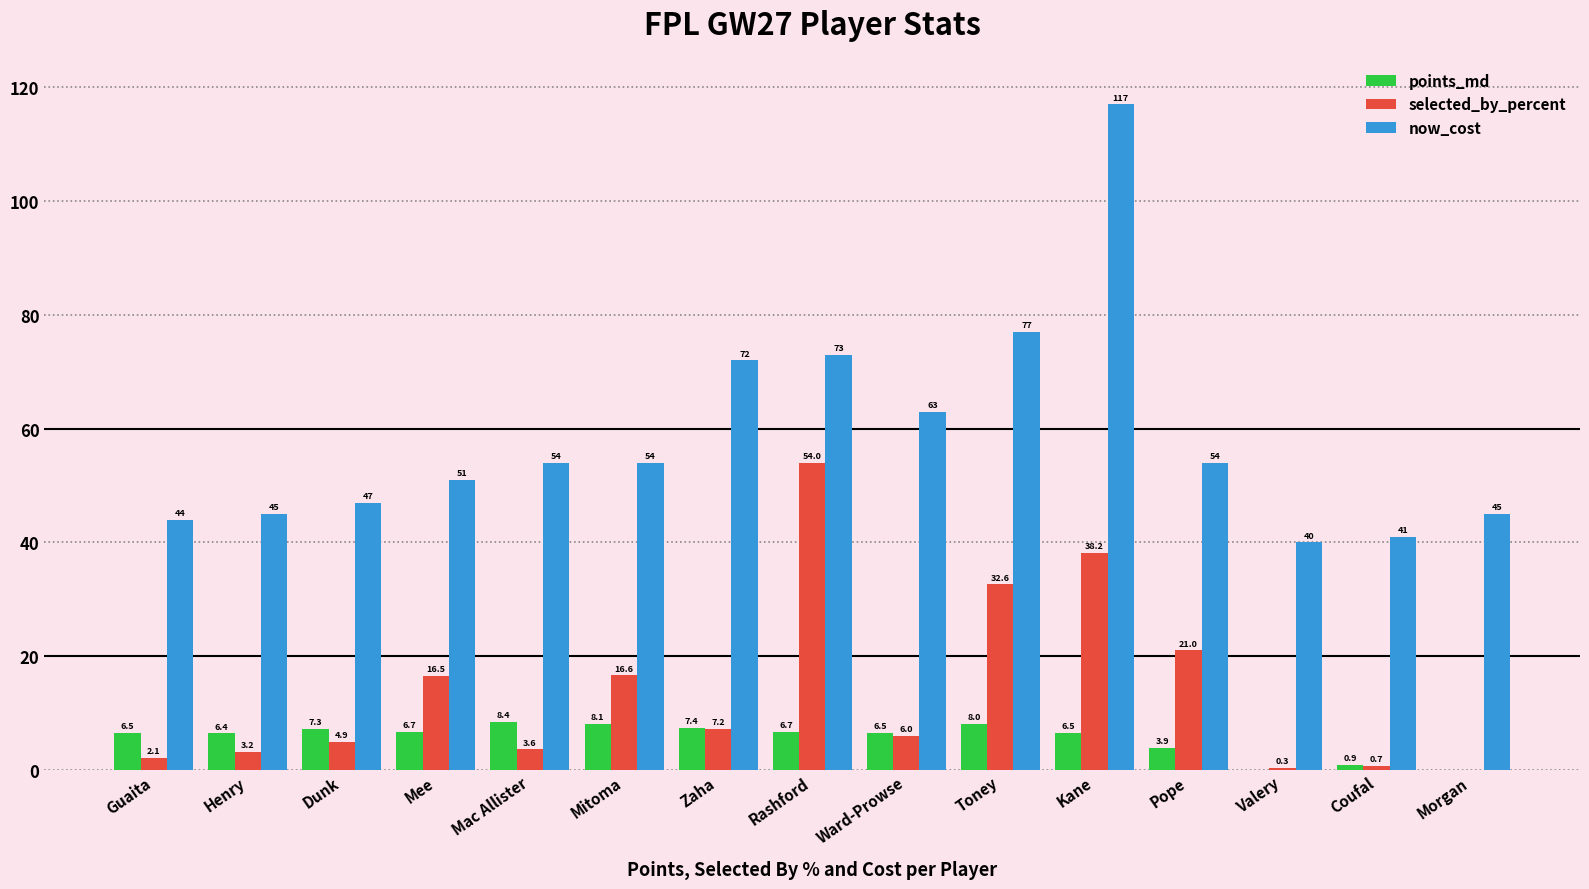

What are all the series names shown in the legend?

points_md, selected_by_percent, now_cost